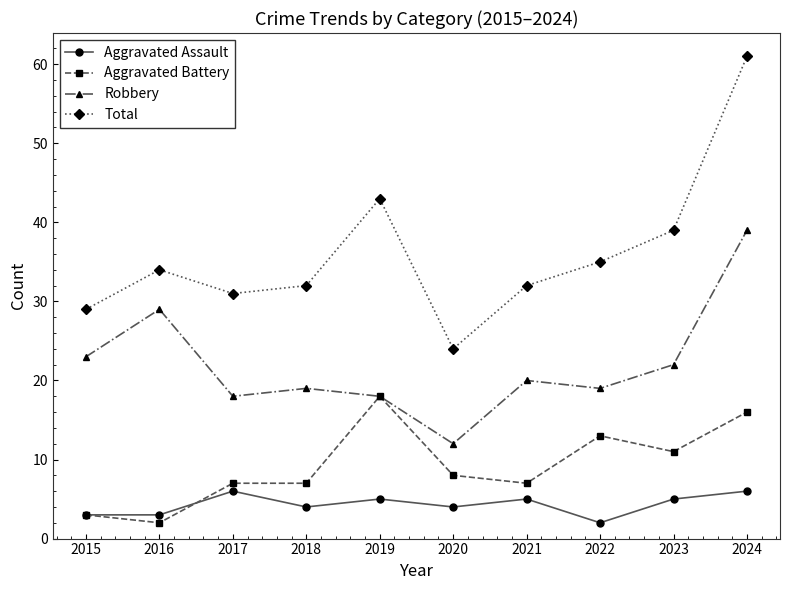

Which category has the highest value in the Robbery series?

2024